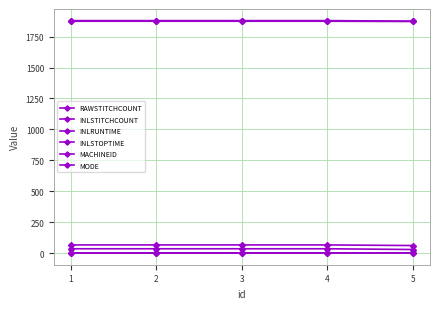

True or false: INLSTOPTIME and INLRUNTIME cross at least once.

False